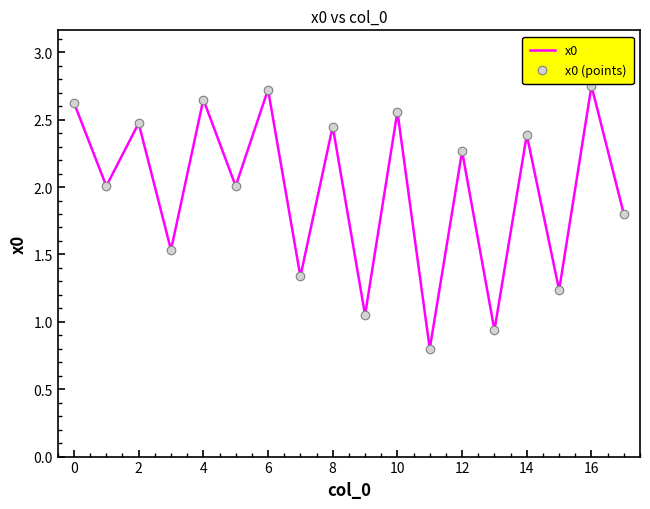

What is the minimum value shown in the chart?

0.8